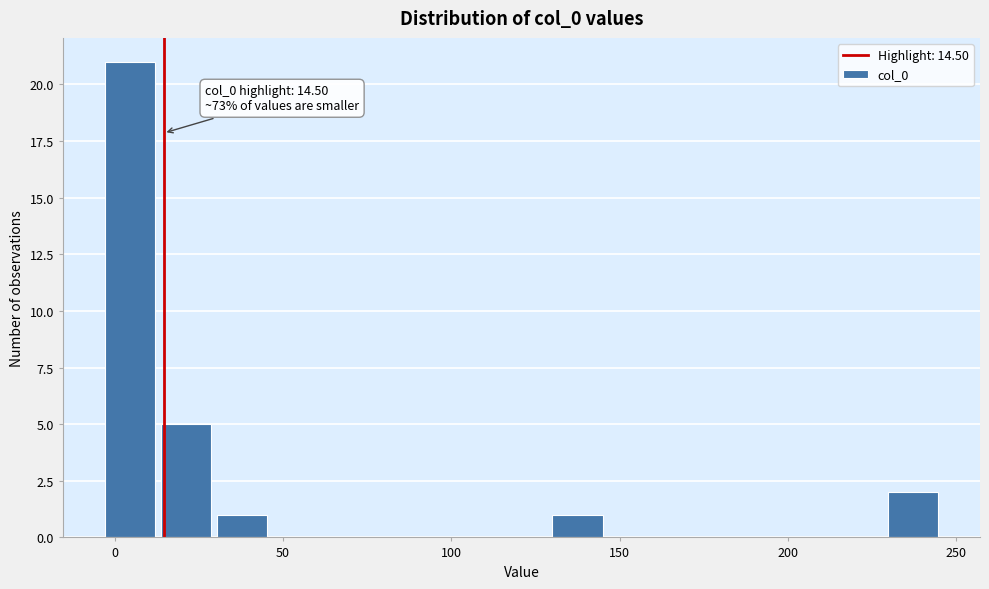

Read against the x-axis, roughly where is the centre of the tallest bar?

5